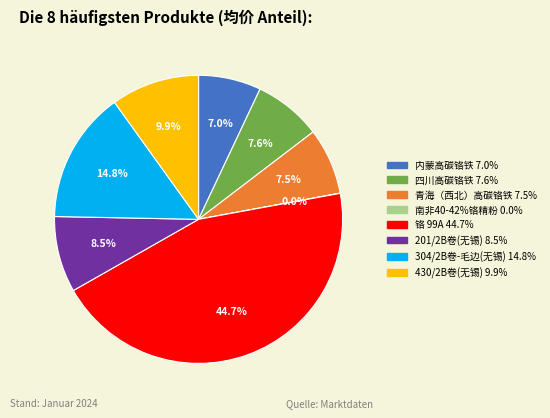

Does any single category account for the majority?

No